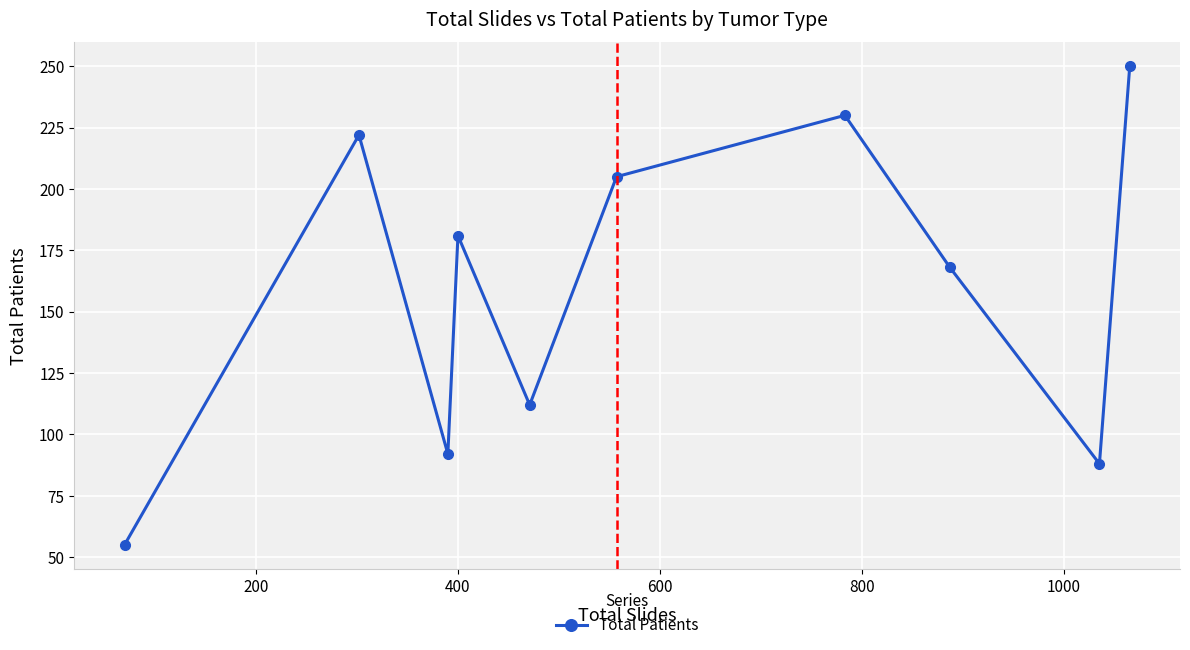

What is the value of the 5th point from the left?

112